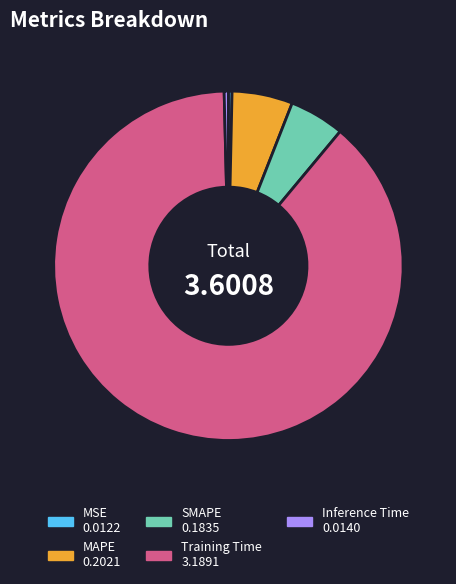

Does Training Time represent more than half of the total?

Yes